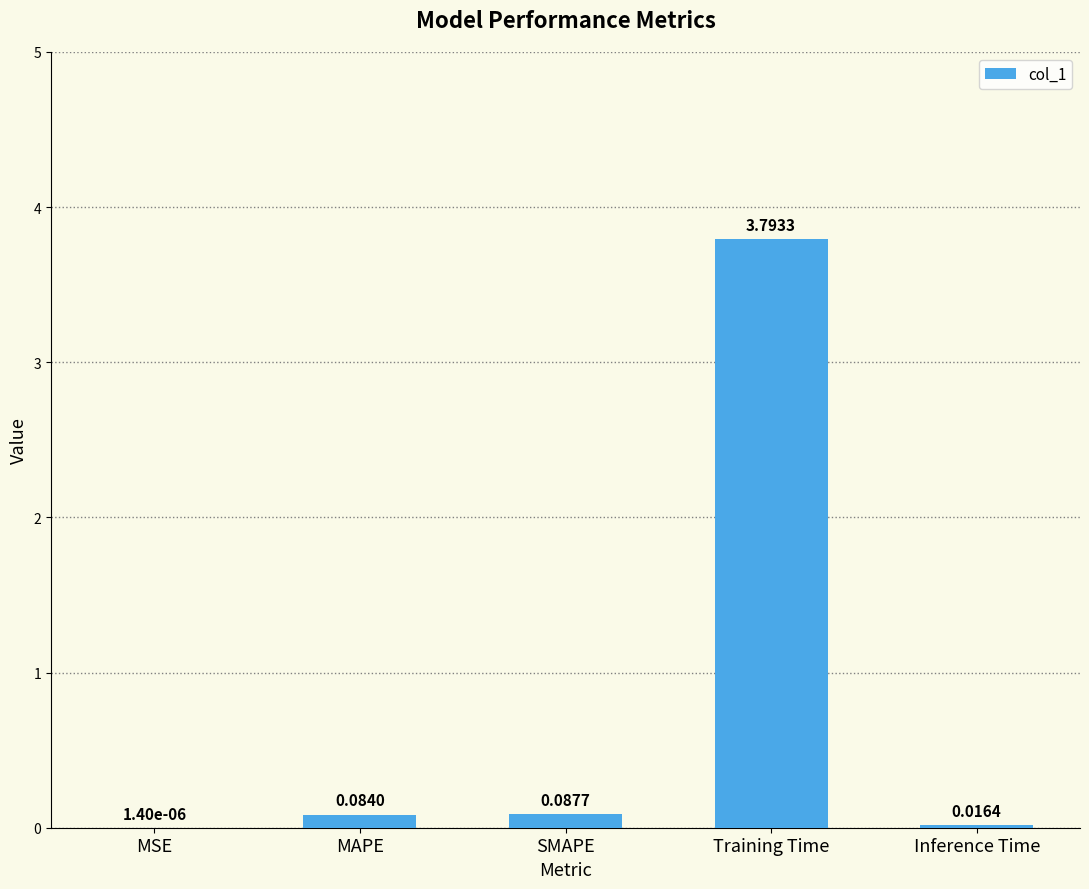

What is the greatest value displayed?

3.8